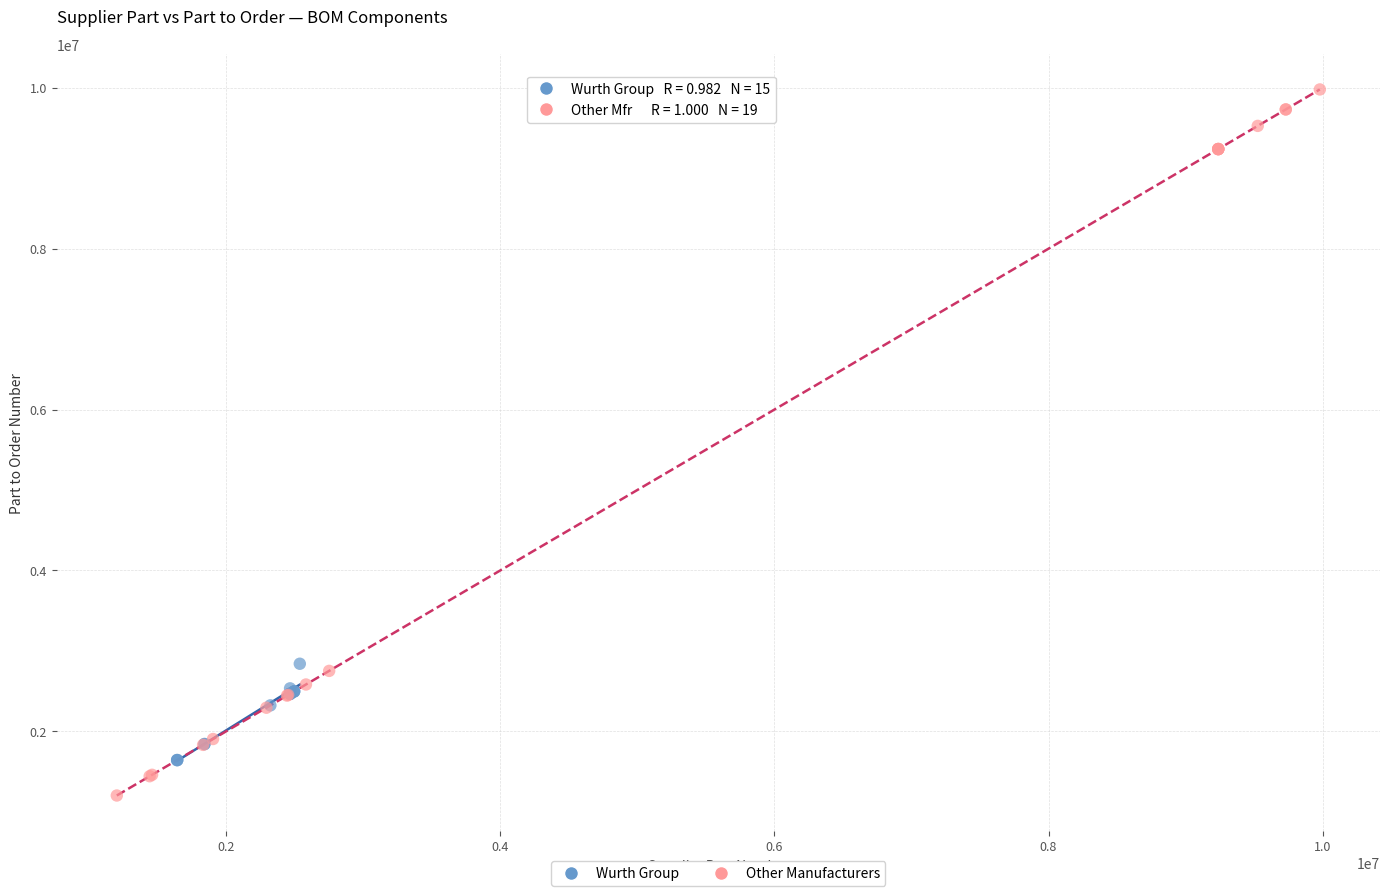

Which series reaches the minimum Y coordinate?

Other Manufacturers